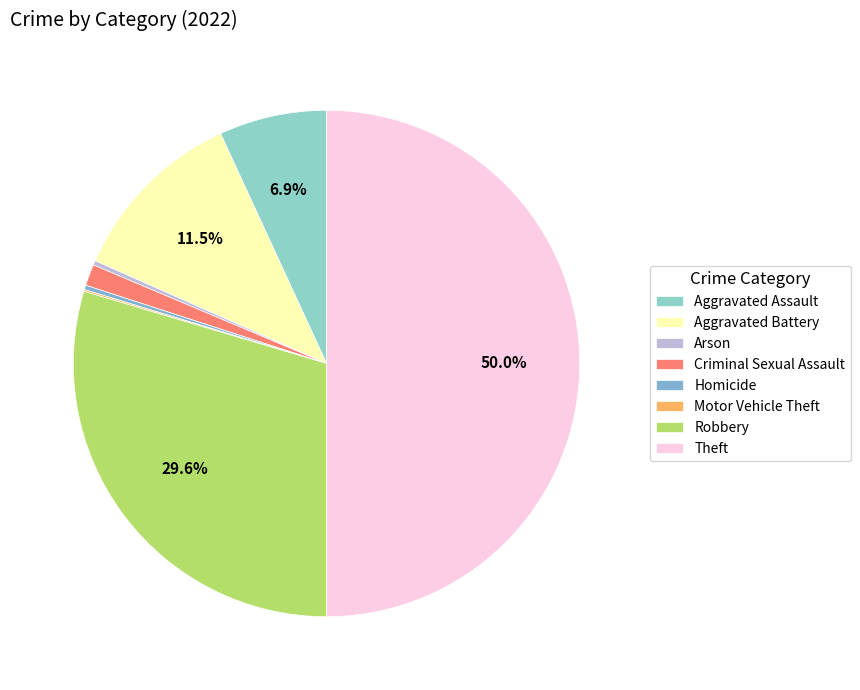

To the nearest percent, what is the difference between the largest and smallest slice percentages?

50%